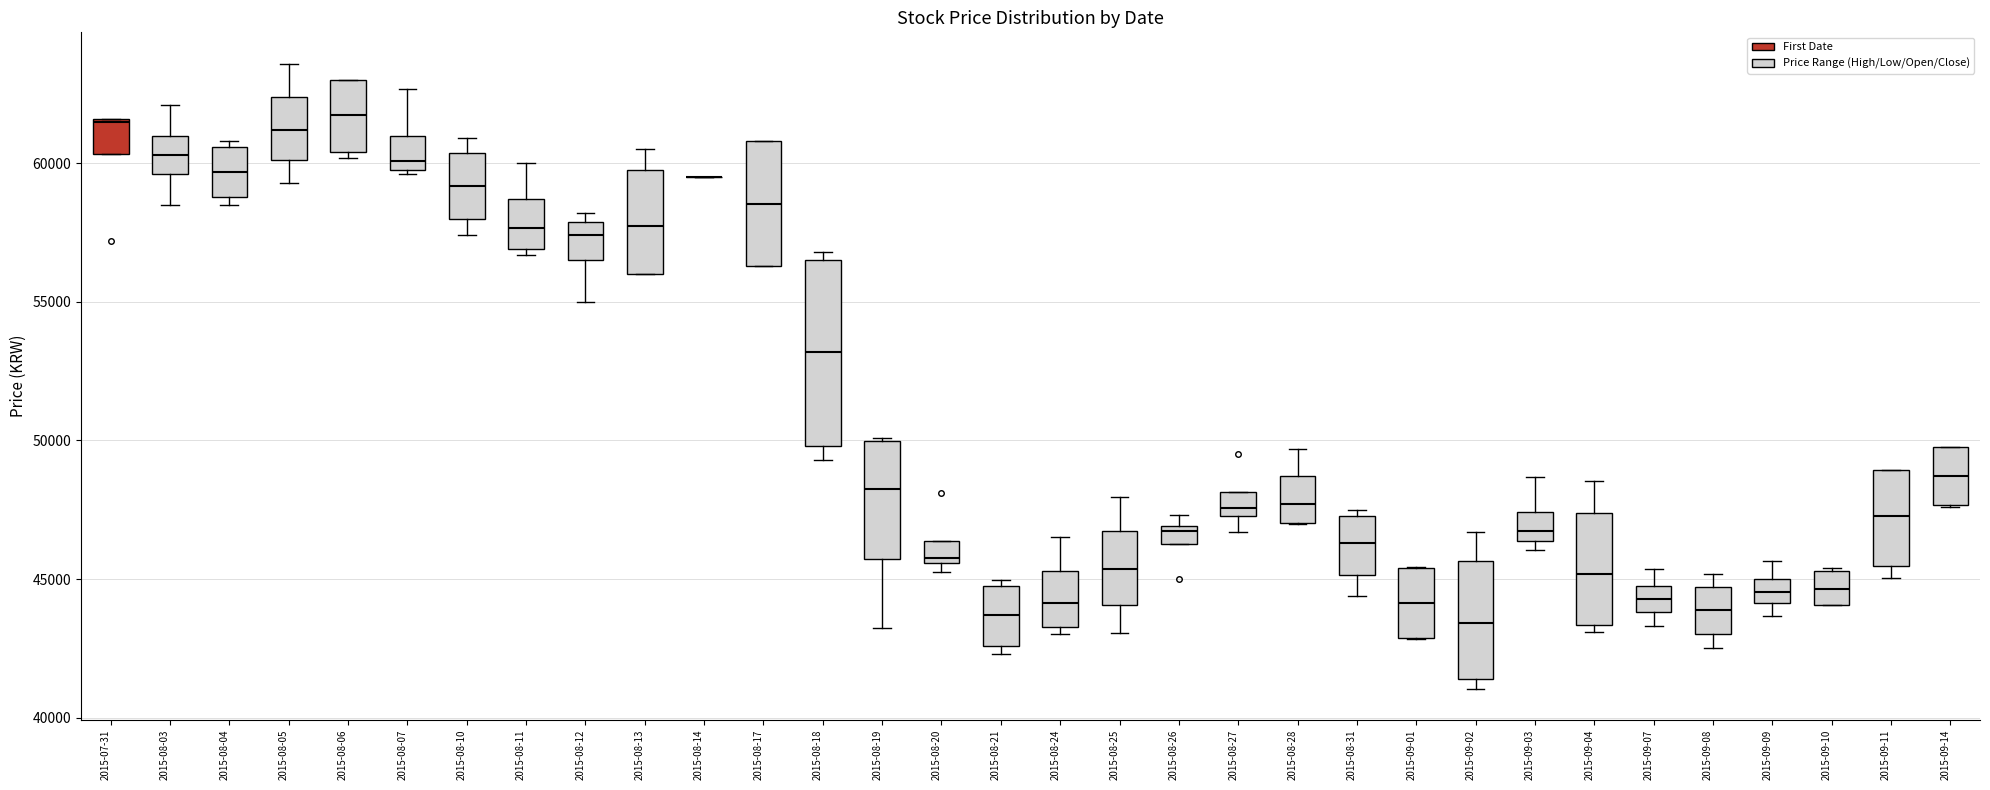

Where is the lower edge of the box for 2015-08-20 on the y-axis? The values are not printed on the chart, so give them approximately, as read against the axis.

45500